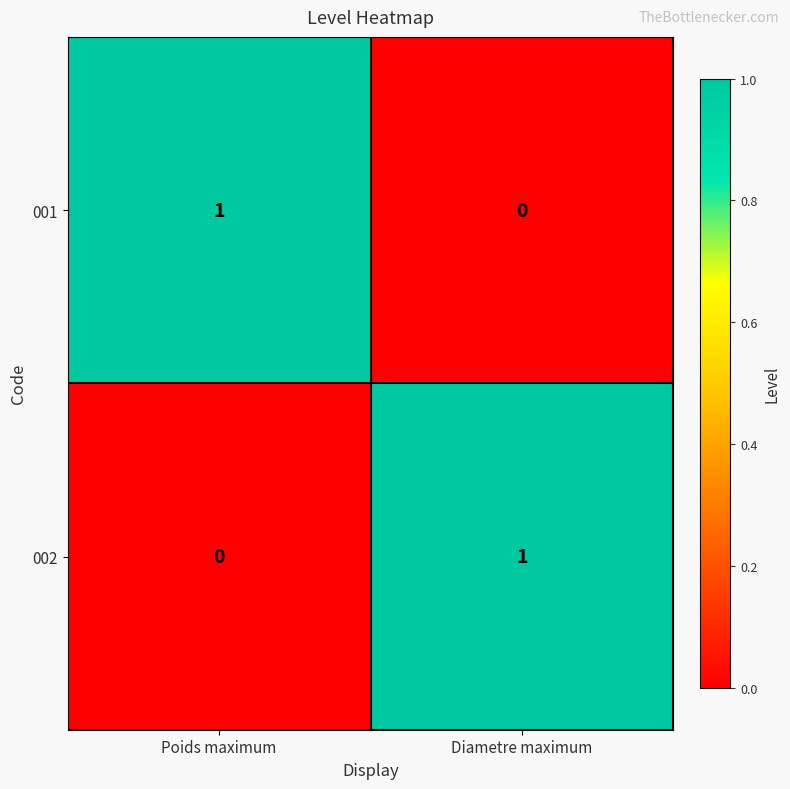

Rank the series at Poids maximum from highest to lowest value.

001, 002